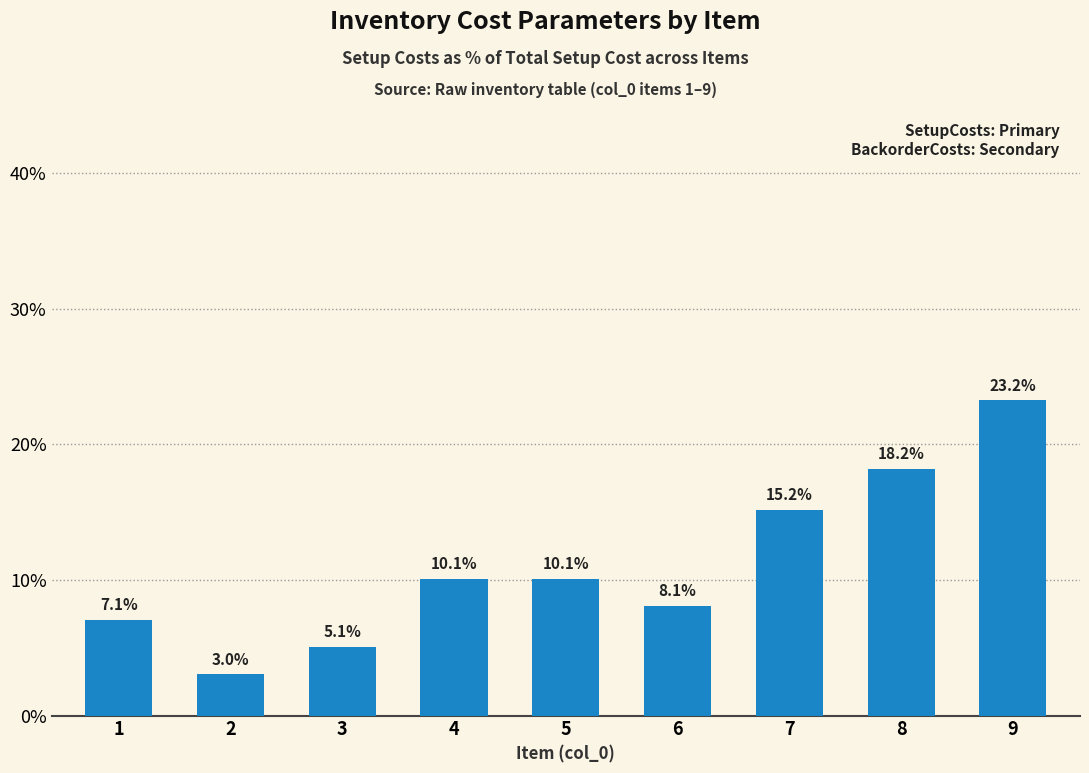

Reading left to right, what are all the values shown in this chart?

1=7.1	2=3.0	3=5.1	4=10.1	5=10.1	6=8.1	7=15.2	8=18.2	9=23.2